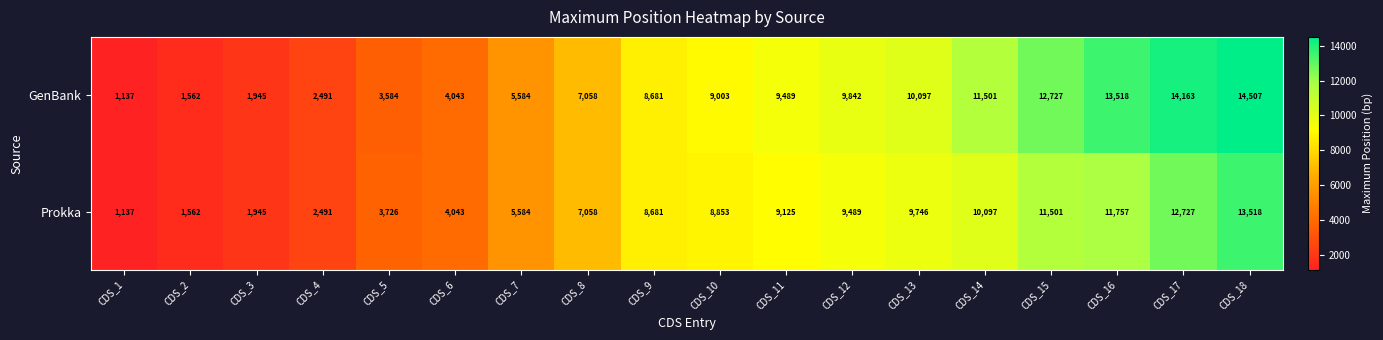

How many data points does each series have?

18